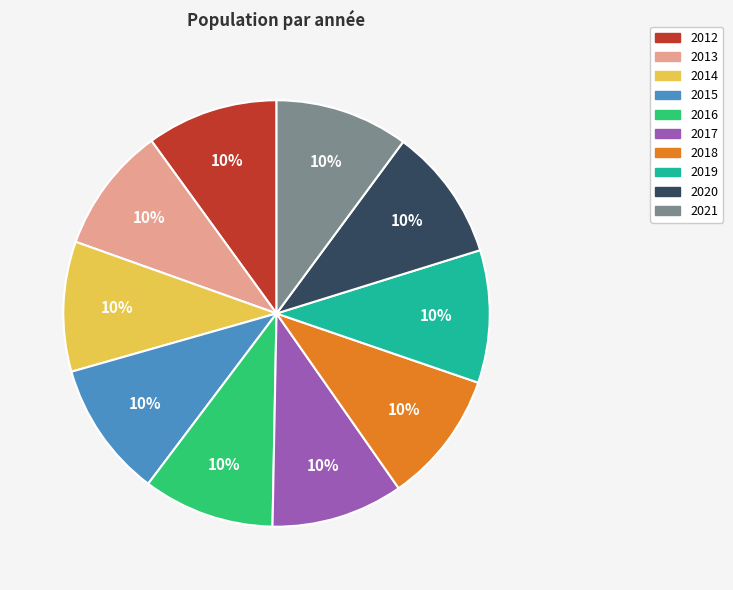

Approximately how many times larger is the value at 2020 compared to 2016?

1.0